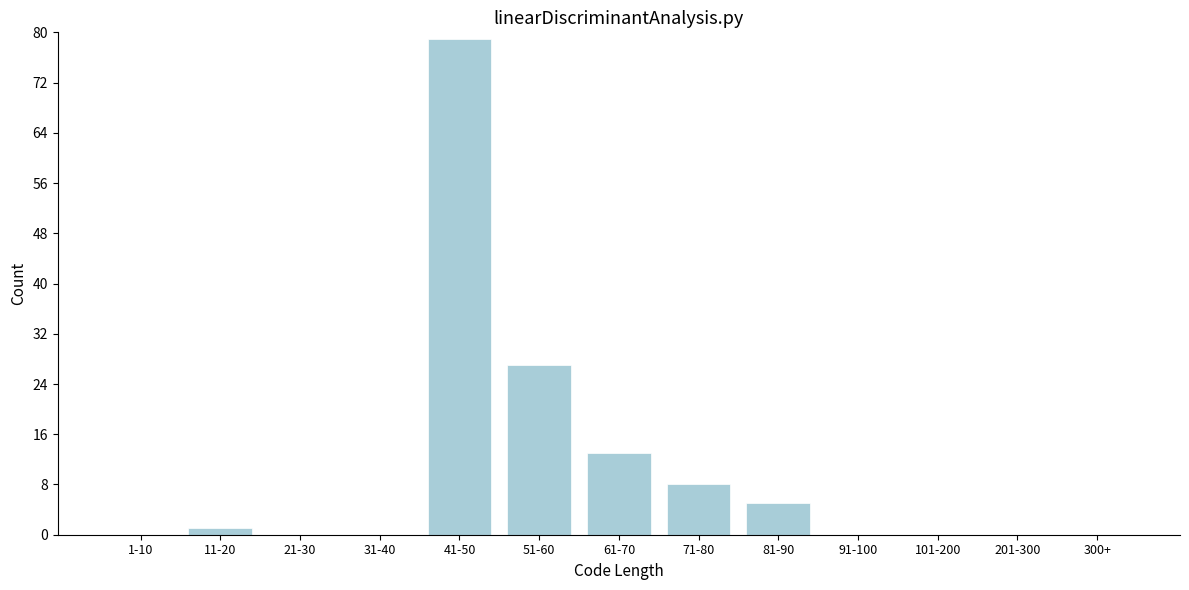

Reading left to right, transcribe all the data shown in this chart.

1-10=0	11-20=1	21-30=0	31-40=0	41-50=79	51-60=27	61-70=13	71-80=8	81-90=5	91-100=0	101-200=0	201-300=0	300+=0